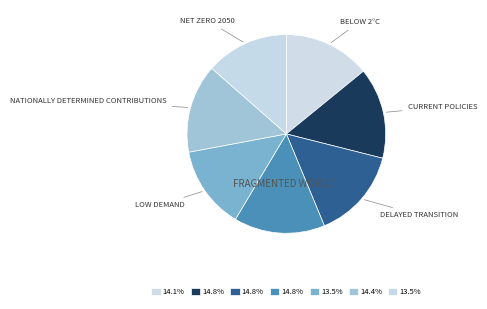

How many segments does this pie chart have?

7